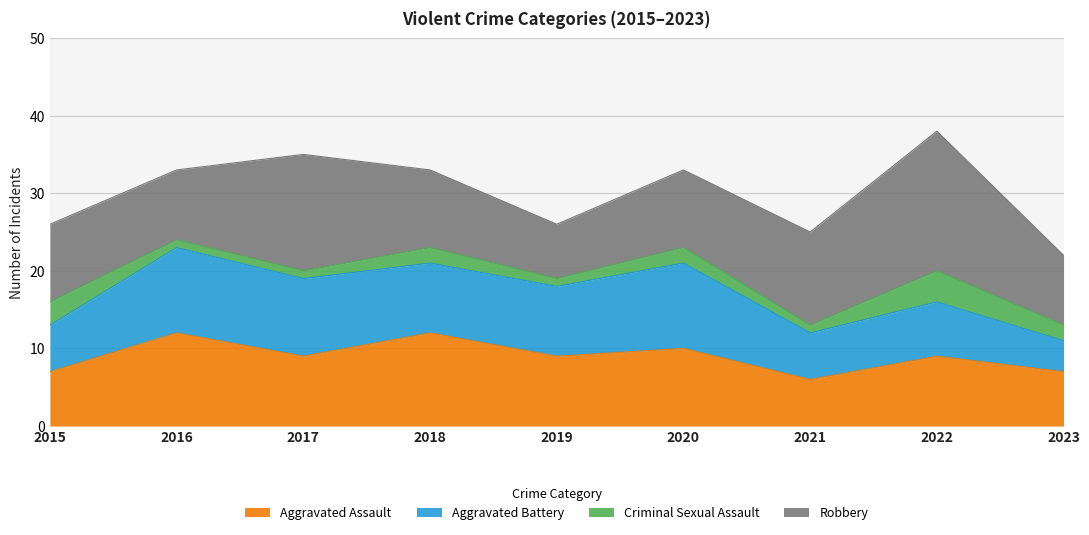

What is the difference between the Aggravated Assault values at 2020 and 2022?

1